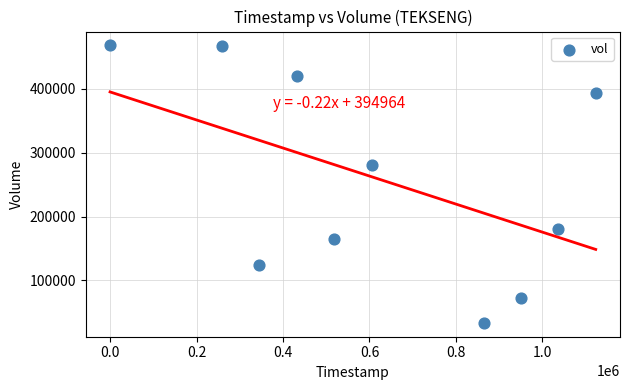

What is the average X value?

613440